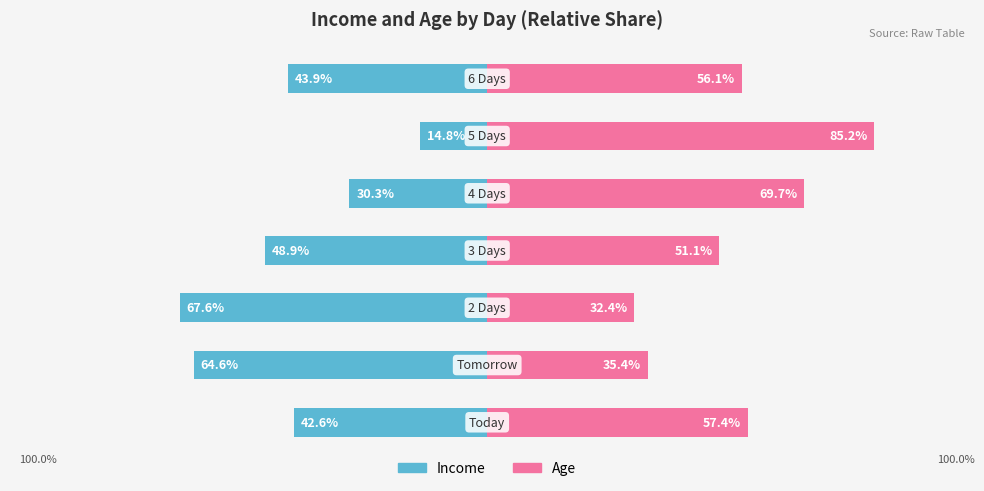

Rank the series by their average value, from highest to lowest.

Age, Income